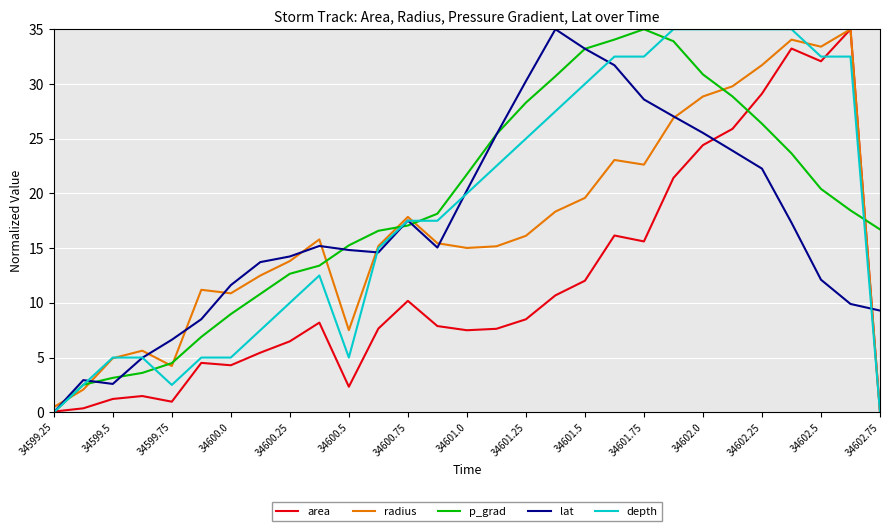

What is the maximum value for depth?

35.0